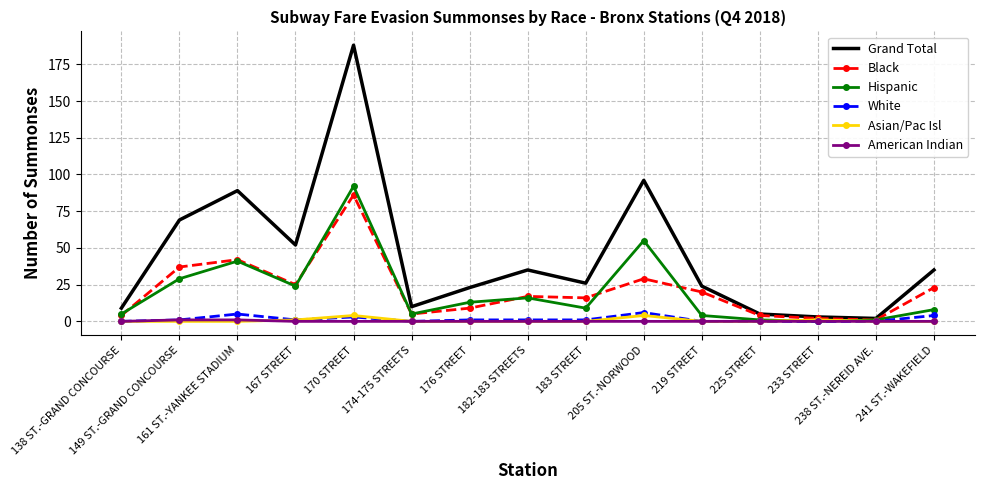

What is the maximum value shown in the chart?

188